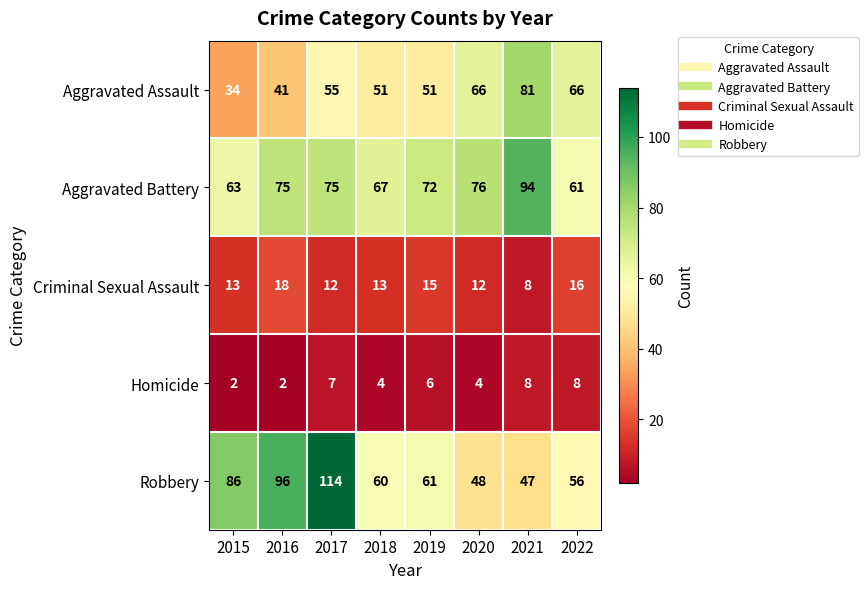

What is the total value across all series at 2015?

198